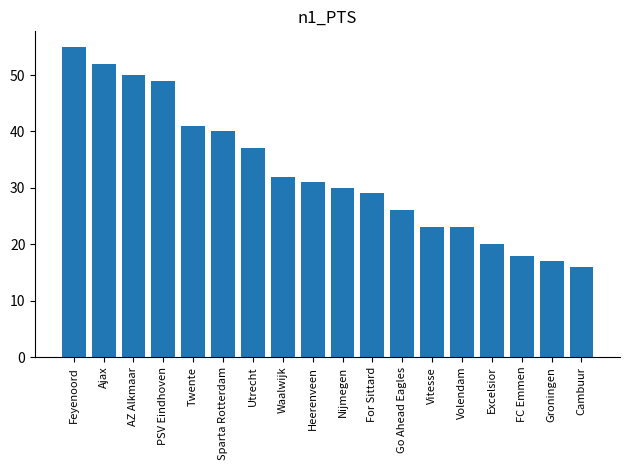

What position from the left is Feyenoord?

1